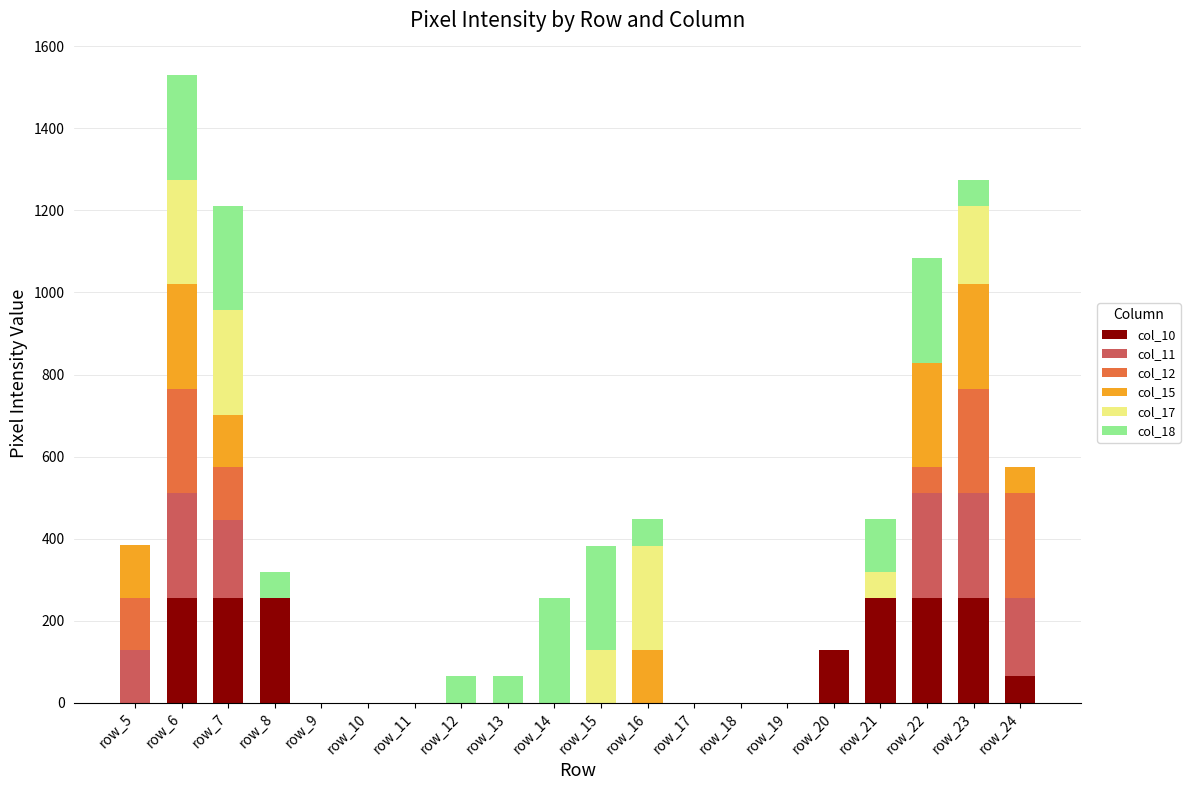

Rank the categories by col_10 value from highest to lowest.

row_6, row_7, row_8, row_21, row_22, row_23, row_20, row_24, row_5, row_9, row_10, row_11, row_12, row_13, row_14, row_15, row_16, row_17, row_18, row_19